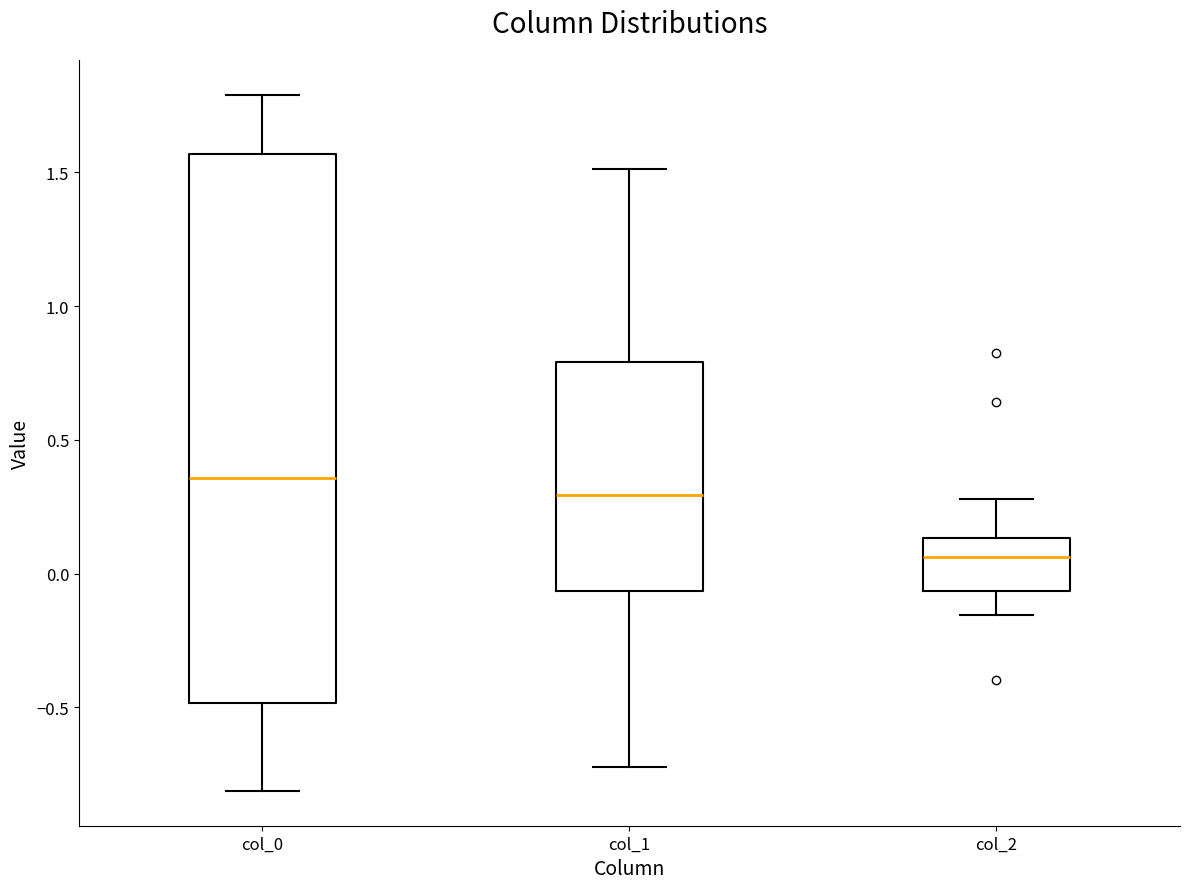

Which box is the tallest, from its lower edge to its upper edge?

col_0